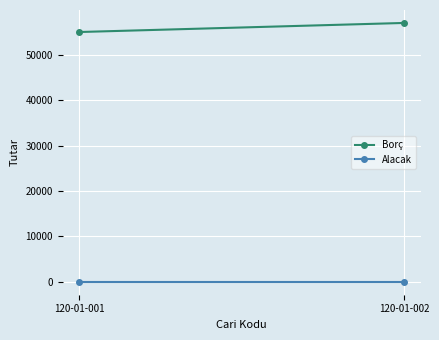

Between 120-01-001 and 120-01-002, which is larger?

120-01-002